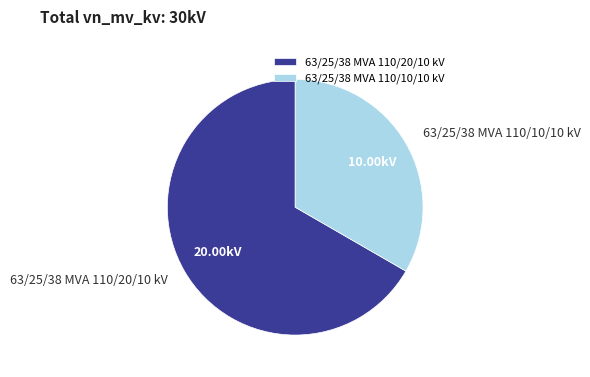

Count the number of slices in the pie.

2